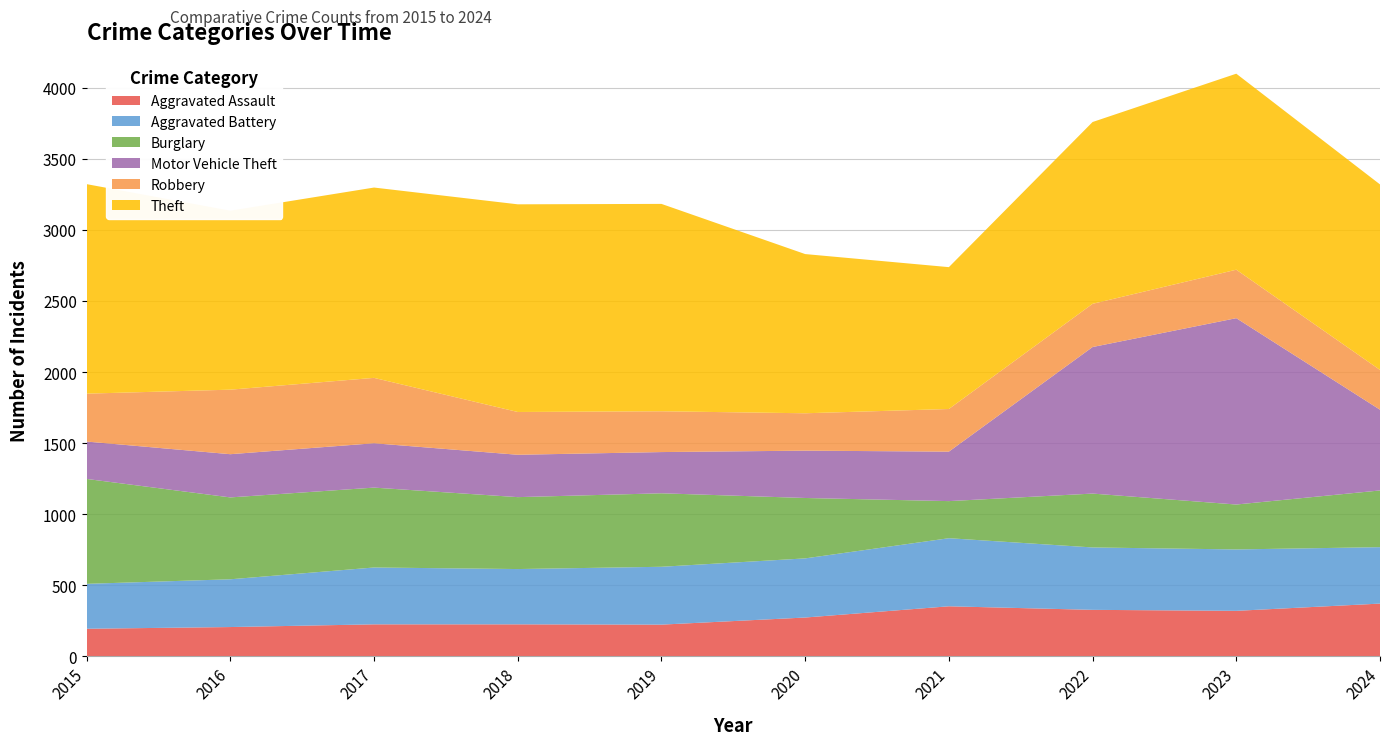

Reading right to left, extract all data points from this chart.

Aggravated Assault: 2024=371	2023=320	2022=327	2021=352	2020=273	2019=223	2018=225	2017=225	2016=206	2015=194
Aggravated Battery: 2024=397	2023=432	2022=439	2021=479	2020=416	2019=407	2018=389	2017=400	2016=336	2015=316
Burglary: 2024=399	2023=316	2022=379	2021=261	2020=425	2019=517	2018=506	2017=562	2016=576	2015=738
Motor Vehicle Theft: 2024=568	2023=1311	2022=1031	2021=348	2020=333	2019=290	2018=298	2017=312	2016=304	2015=263
Robbery: 2024=280	2023=341	2022=304	2021=300	2020=263	2019=287	2018=301	2017=460	2016=454	2015=337
Theft: 2024=1305	2023=1379	2022=1279	2021=998	2020=1120	2019=1459	2018=1461	2017=1339	2016=1259	2015=1474